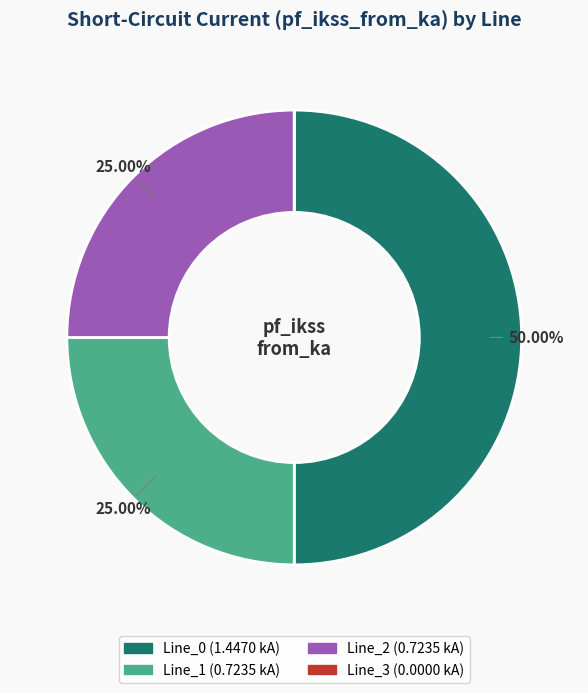

Does Line_1 account for over 50% of the chart?

No